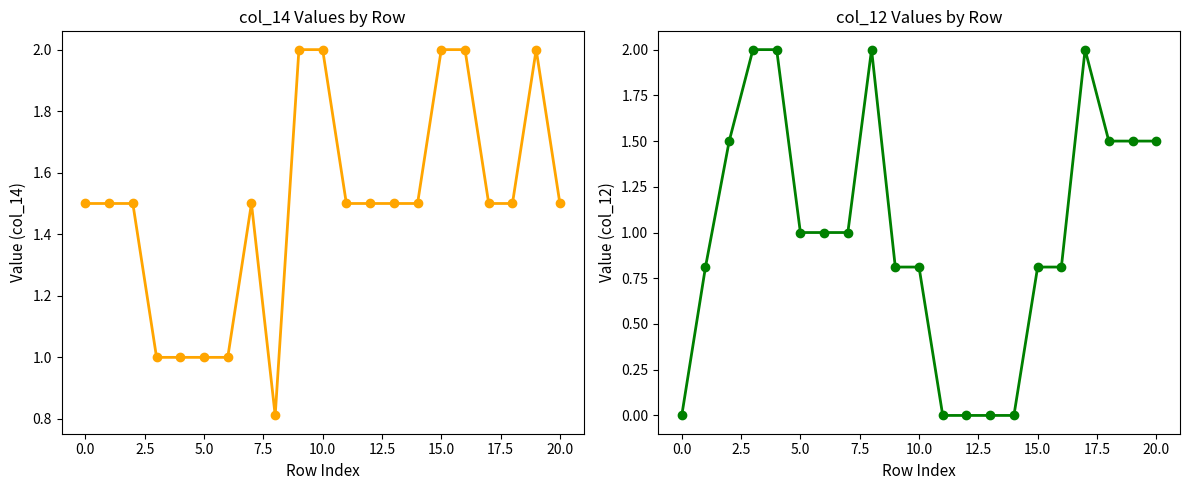

List the series in order of their overall mean, lowest first.

col_12, col_14